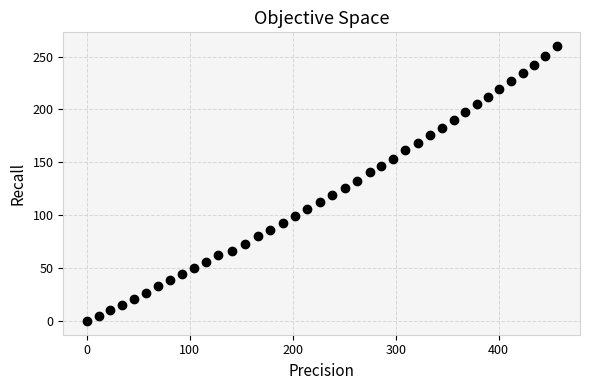

What is the range of X values (max minus min)?

456.2